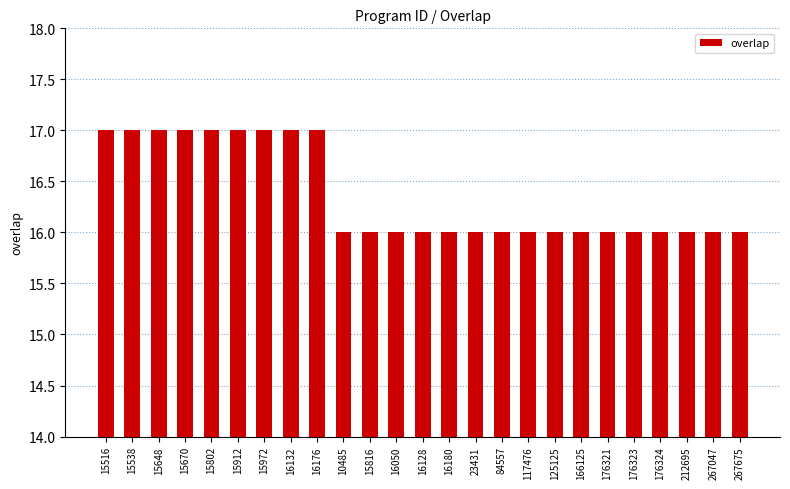

What is the smallest value displayed?

16